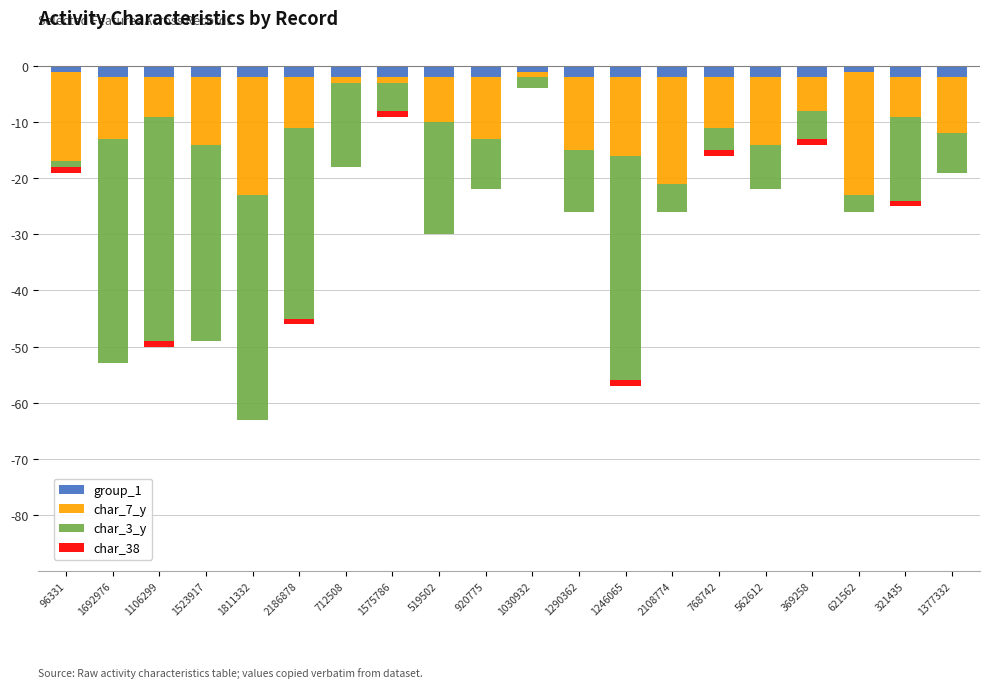

How many values in the char_7_y series exceed -10?

9